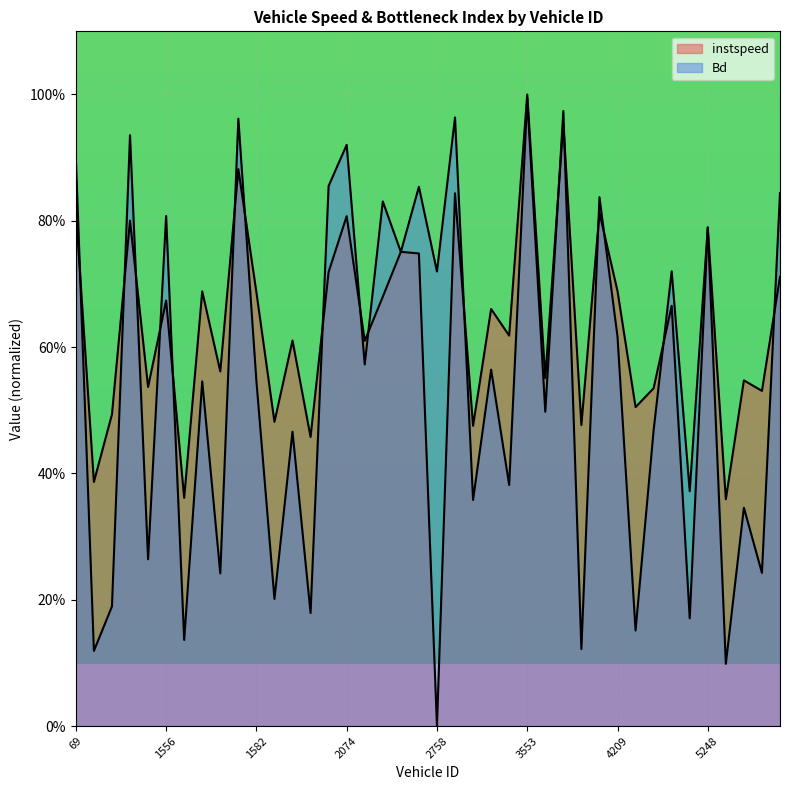

What are all the series names shown in the legend?

instspeed, Bd